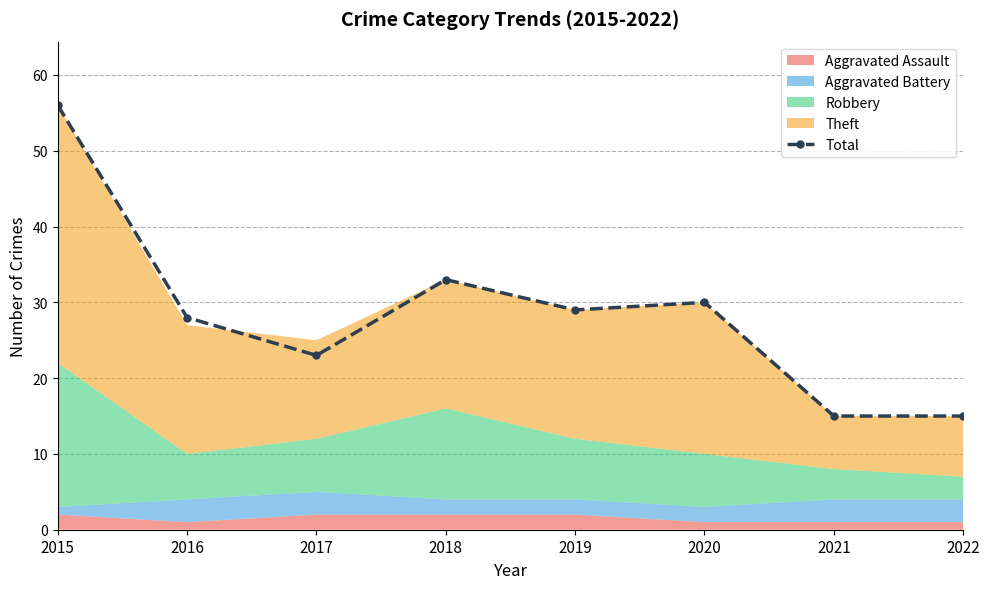

How many categories are shown in the chart?

8